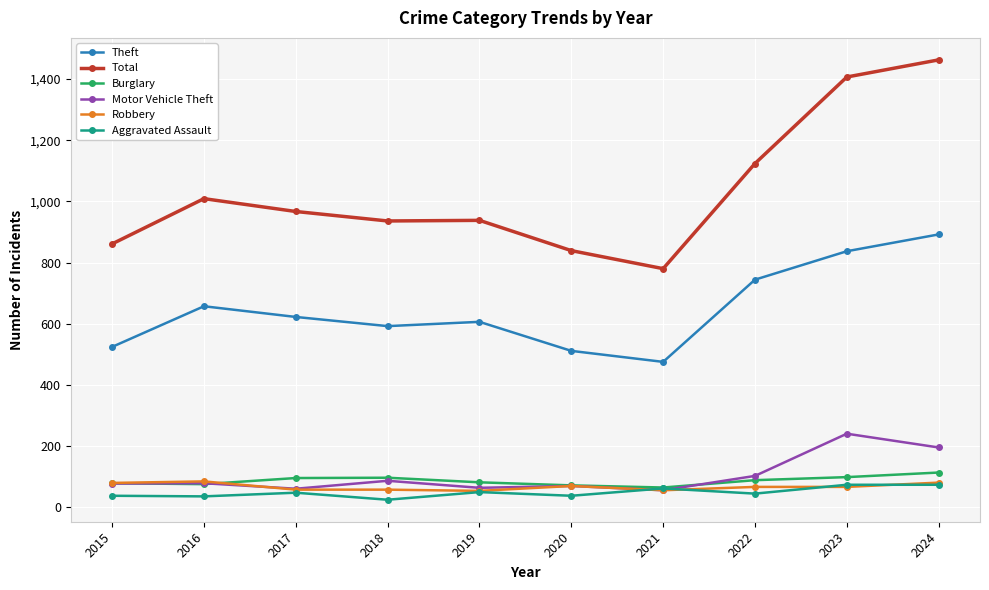

At which label does Motor Vehicle Theft reach its peak?

2023